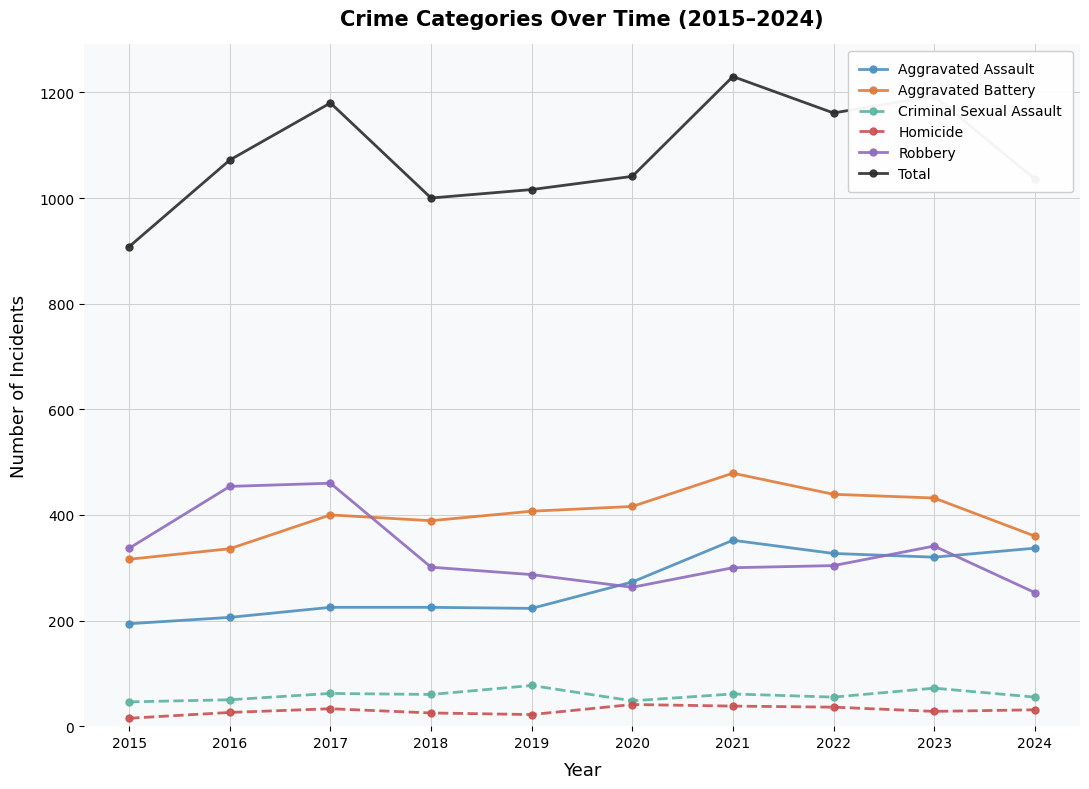

What is the approximate value of Homicide at 2018?

25